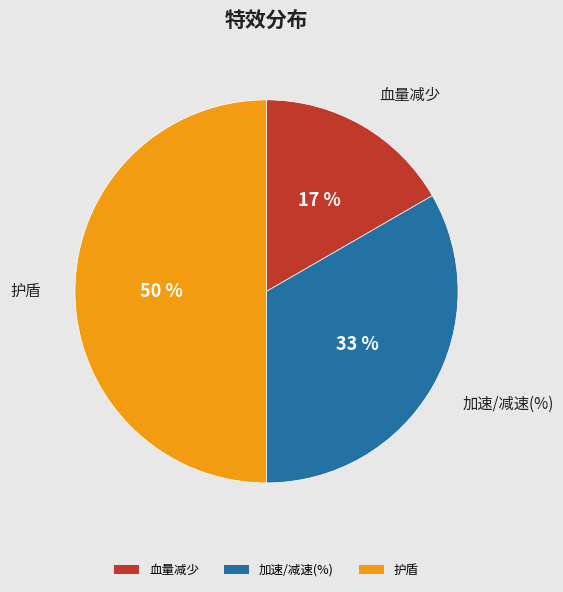

What is the ratio of the value at 加速/减速(%) to the value at 护盾?

0.7